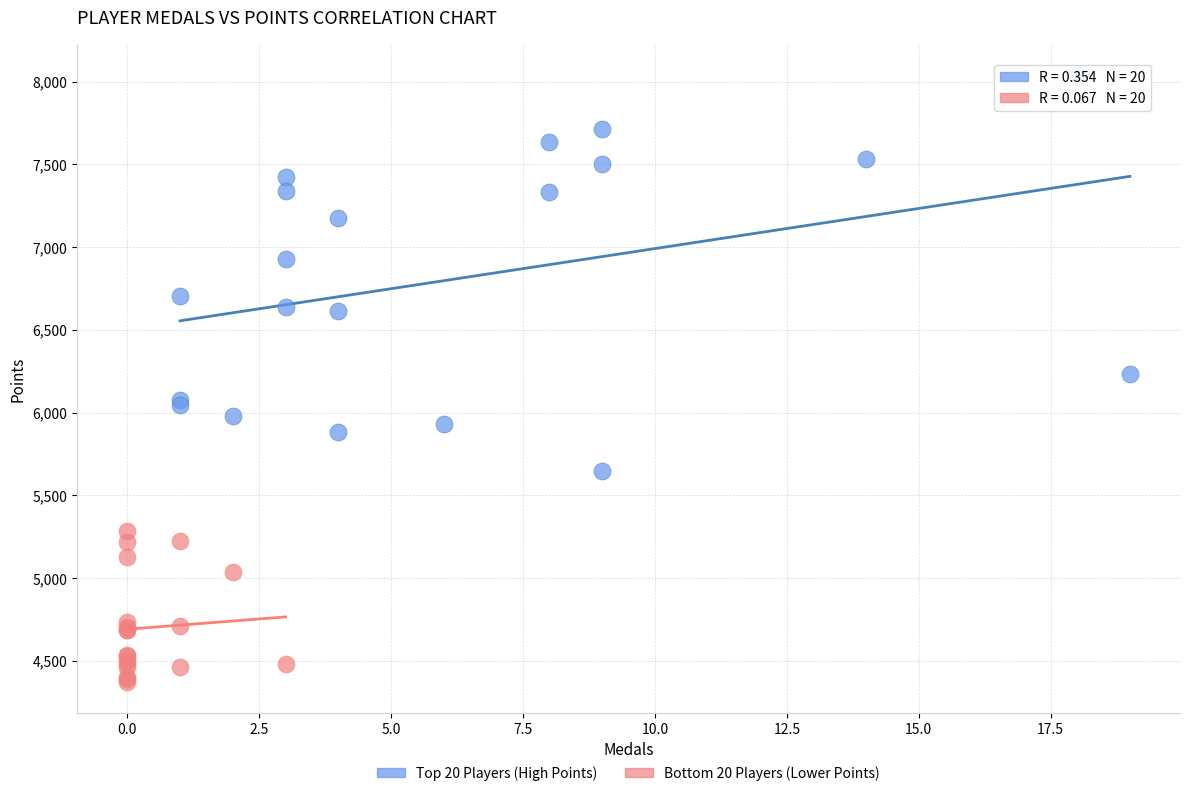

Which series has the widest spread of Y values?

Top 20 Players (High Points)